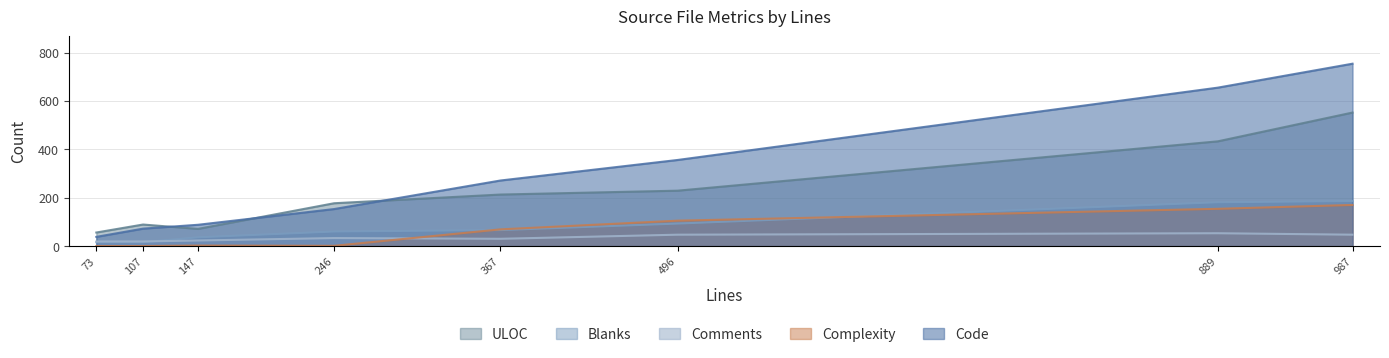

What is the highest value of the ULOC series?

552